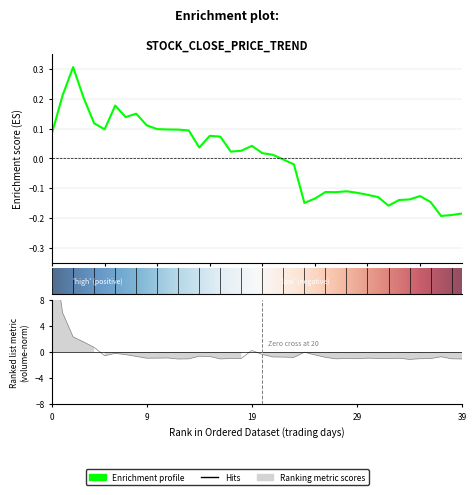

Reading right to left, transcribe all the data shown in this chart.

close: -0.2	-0.2	-0.2	-0.1	-0.1	-0.1	-0.1	-0.2	-0.1	-0.1	-0.1	-0.1	-0.1	-0.1	-0.1	-0.1	-0.0	-0.0	0.0	0.0	0.0	0.0	0.0	0.1	0.1	0.0	0.1	0.1	0.1	0.1	0.1	0.2	0.1	0.2	0.1	0.1	0.2	0.3	0.2	0.1
volume: -1.1	-1.0	-0.7	-1.0	-1.0	-1.1	-0.9	-1.0	-1.0	-0.9	-1.0	-1.0	-1.0	-0.8	-0.4	-0.0	-0.8	-0.8	-0.7	-0.4	0.2	-1.0	-1.0	-1.1	-0.7	-0.6	-1.0	-1.1	-0.9	-0.9	-0.9	-0.7	-0.4	-0.2	-0.6	0.7	1.6	2.3	6.0	17.0